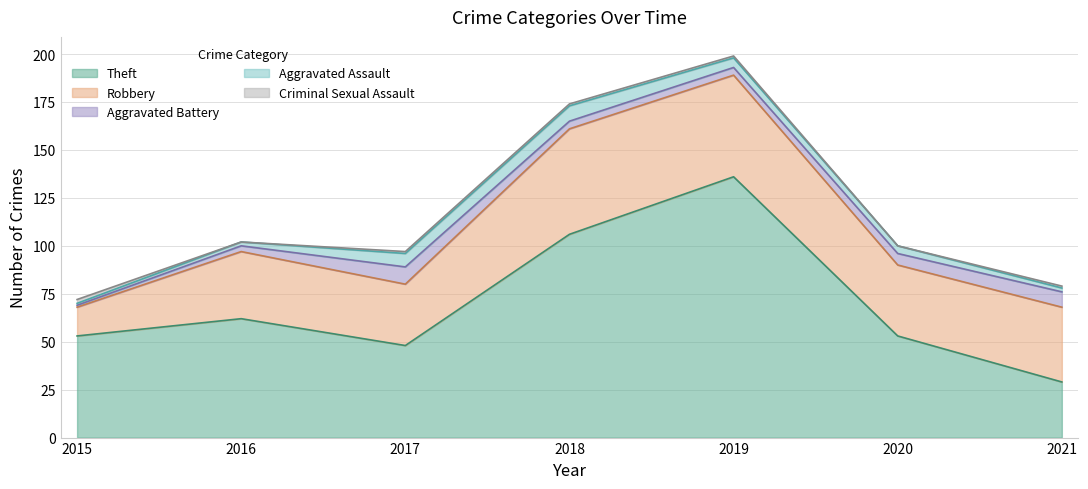

Is it true that Aggravated Battery equals 5 at 2016?

False